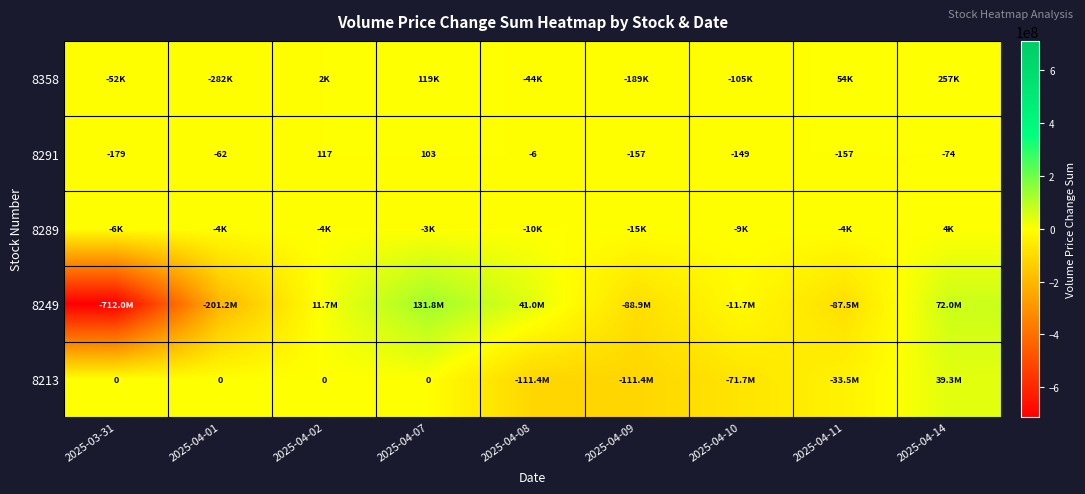

What is the average value of the 8291 series?

-63